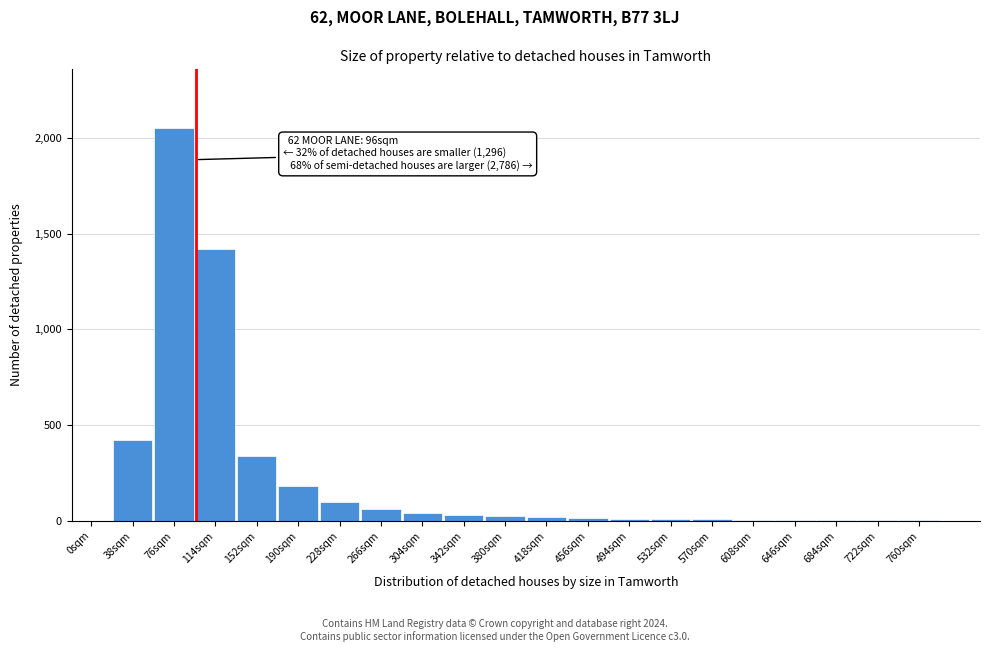

True or false: the data shows 5 at 646sqm.

True